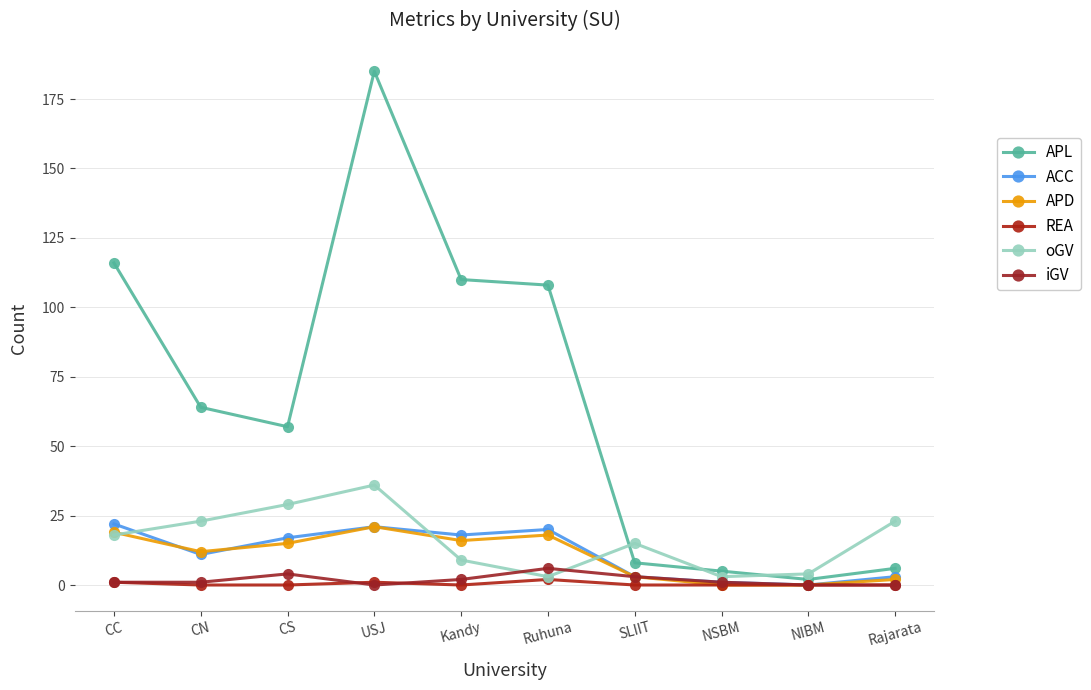

True or false: APL and iGV cross at least once.

False